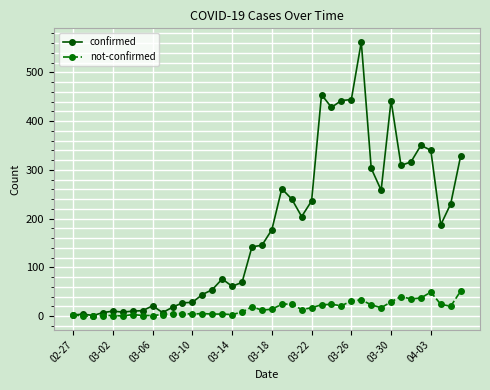

What is the maximum value shown in the chart?

562